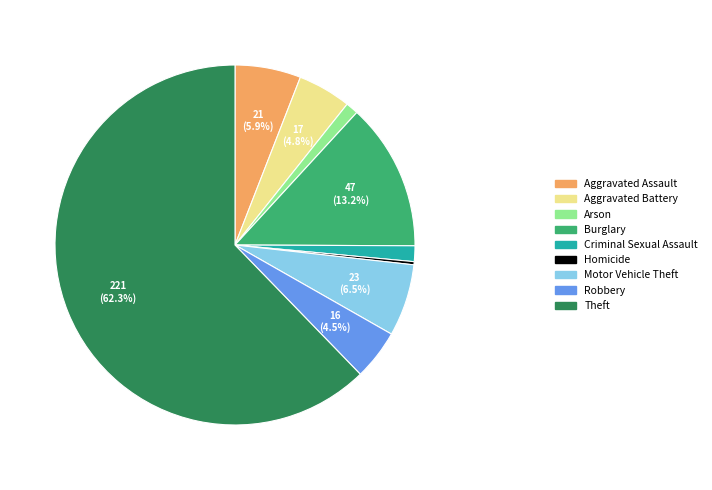

What percentage do Robbery and Aggravated Battery together represent?

9.3%